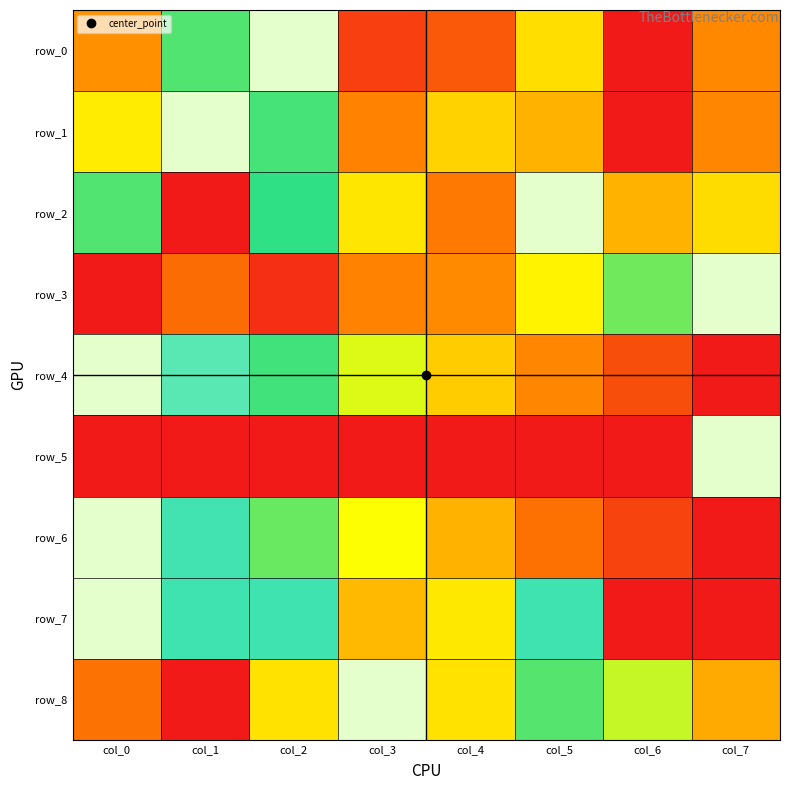

At which category is the sum across all series the highest?

col_2